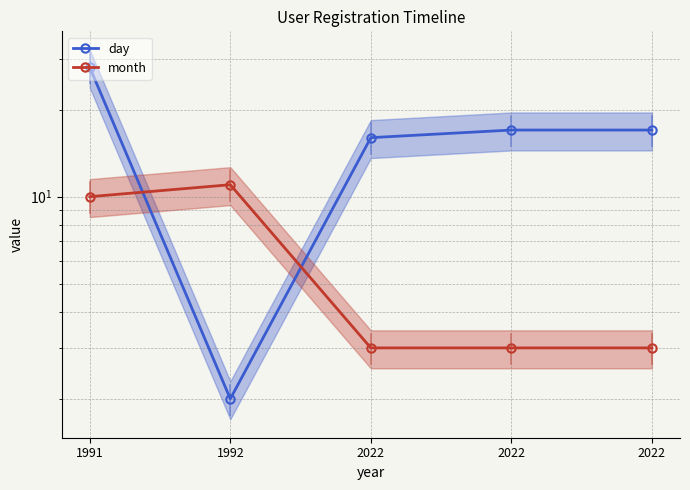

What is the difference between the maximum and second lowest values in the day series?

12